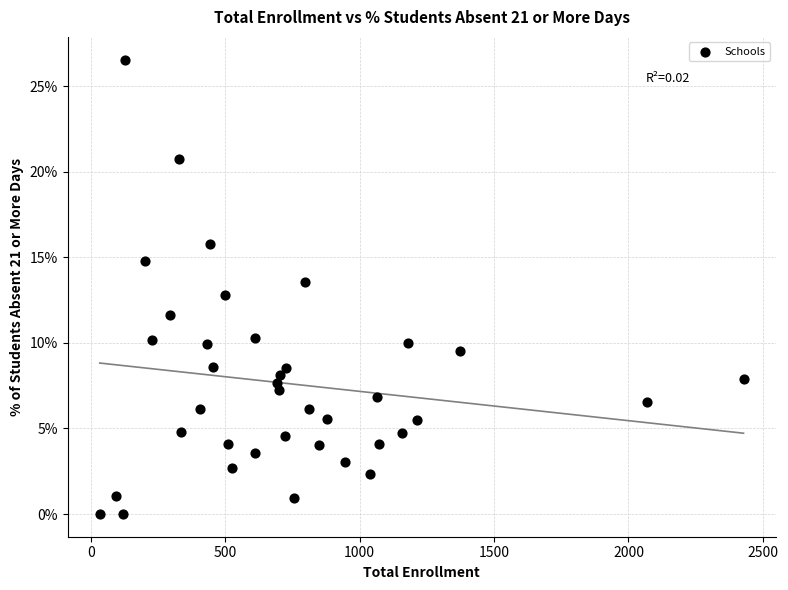

What is the range of Y values (max minus min)?

26.6